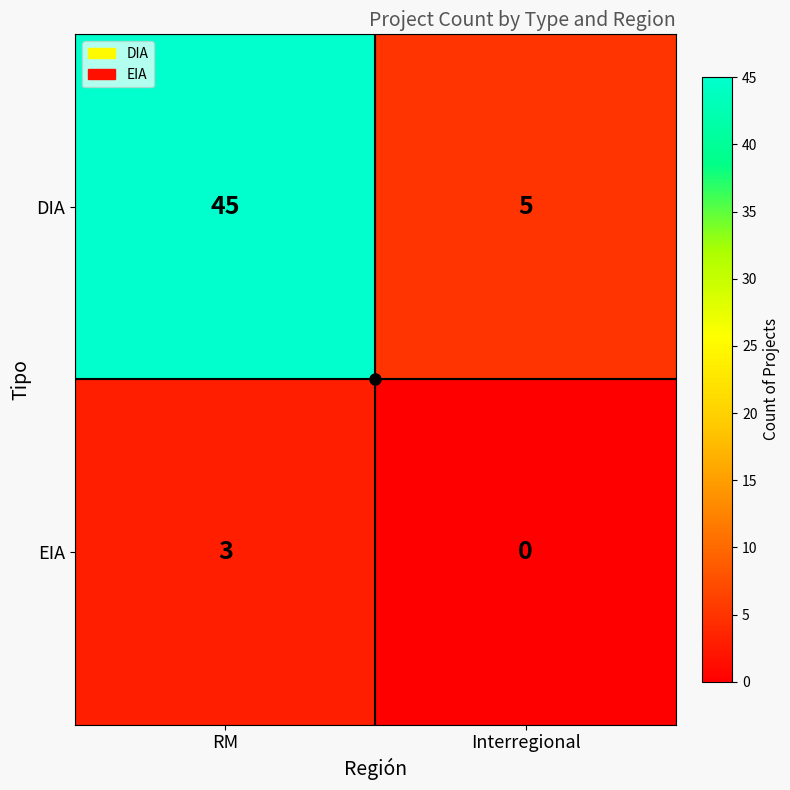

Is it true that DIA equals 45 at RM?

True